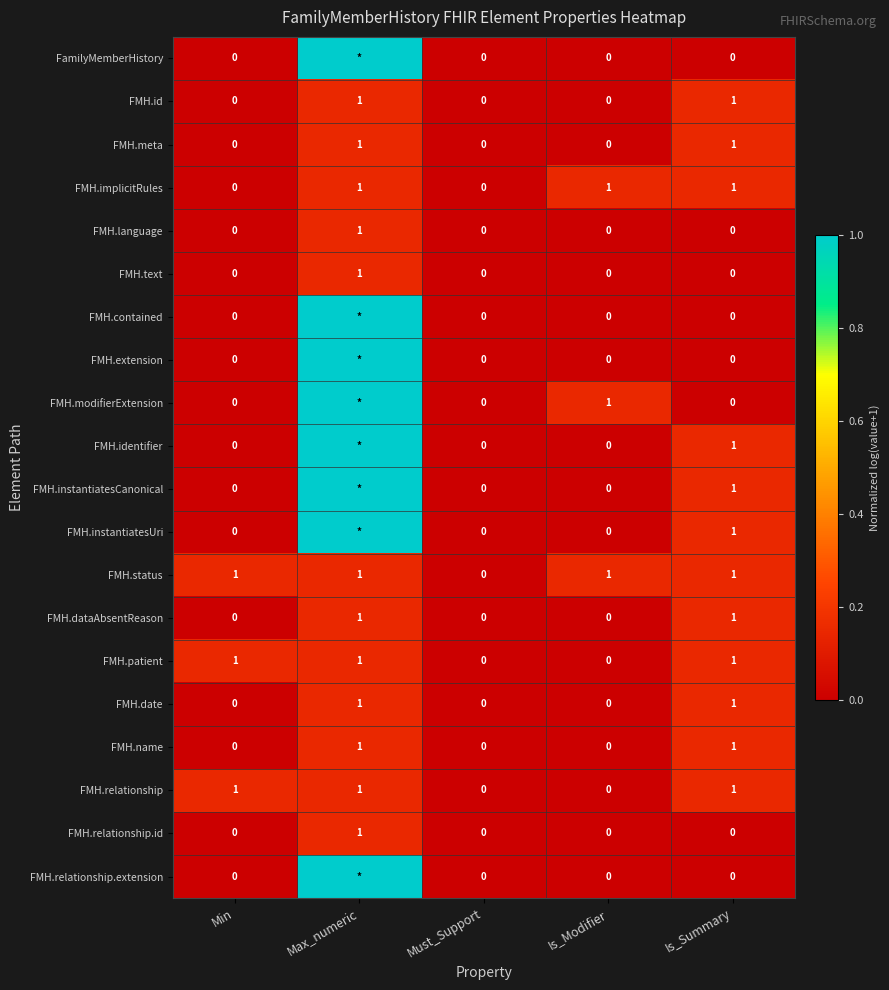

What is the total value across all series at Is_Summary?

12